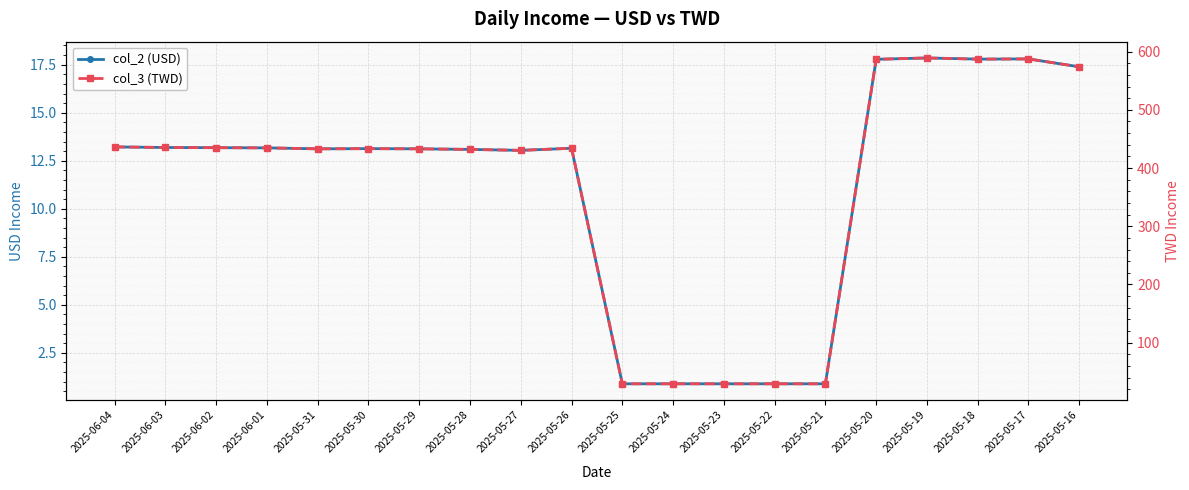

Which series has the largest range (max minus min)?

col_3 (TWD)